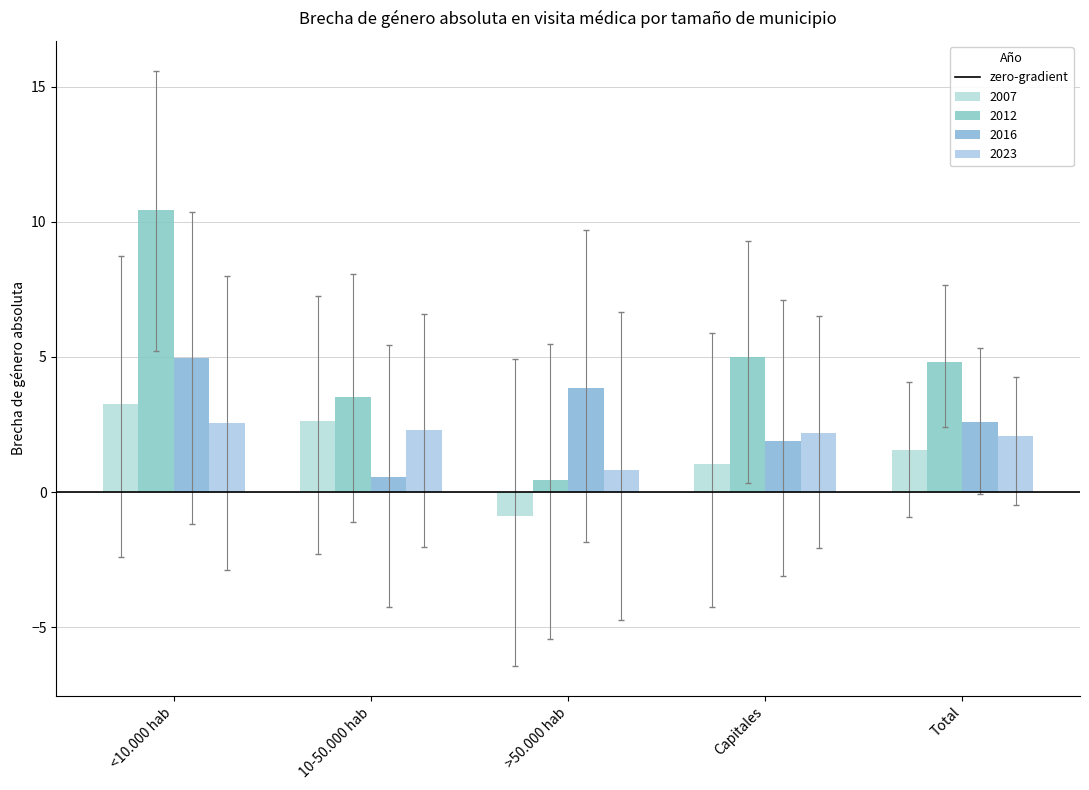

What is the sum of the 2023 values at Total and <10.000 hab?

4.6